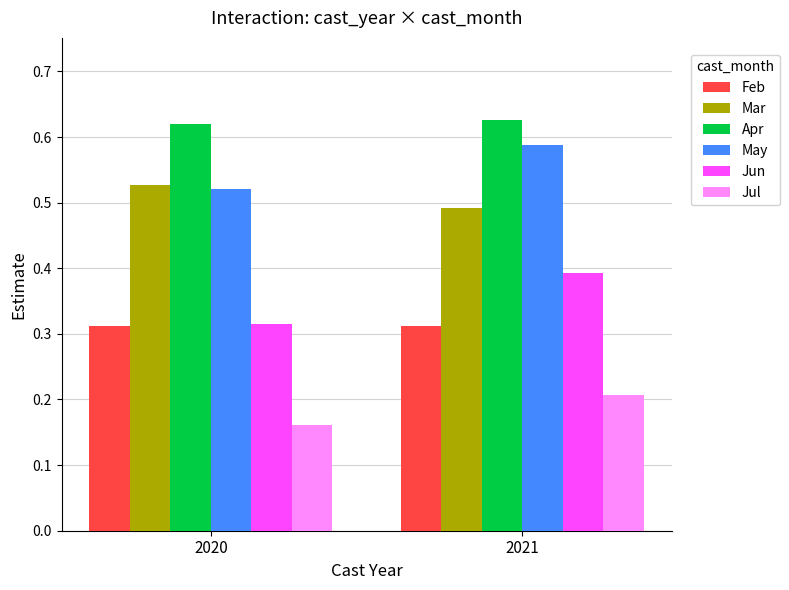

What is the sum of all May values?

1.1